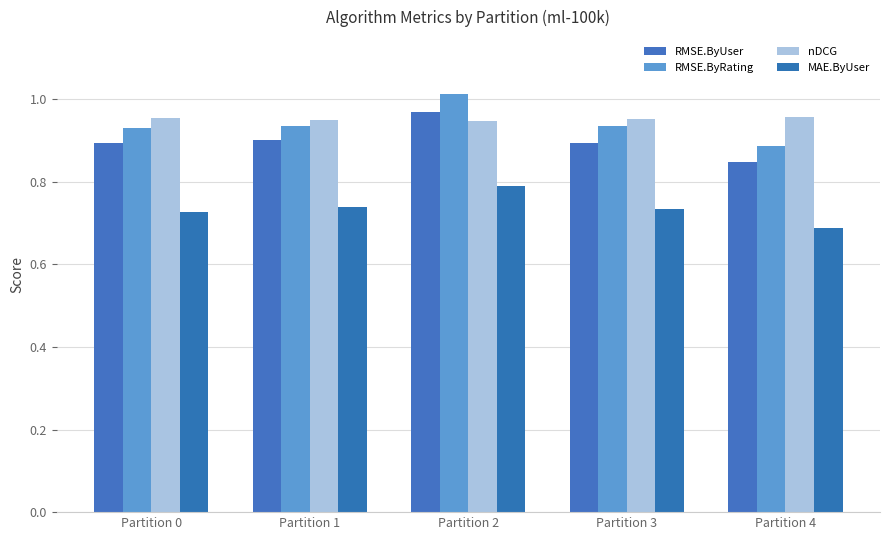

What is the sum of all MAE.ByUser values?

3.7